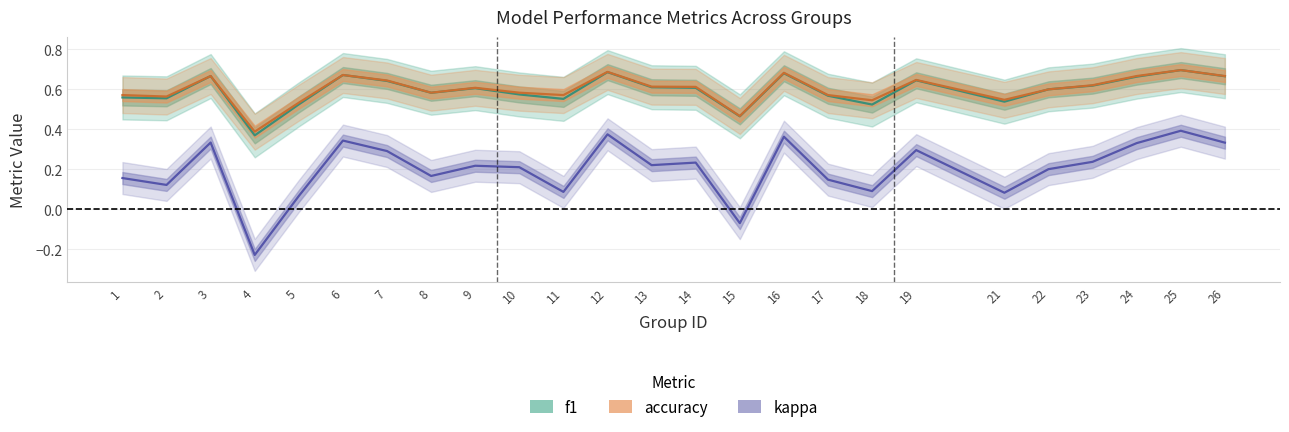

Which series has the largest range (max minus min)?

kappa